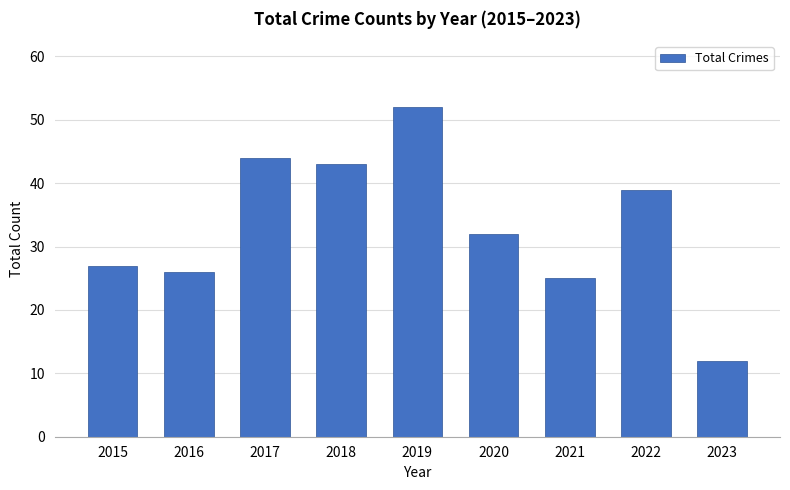

What is the change in value from 2015 to 2022?

+12